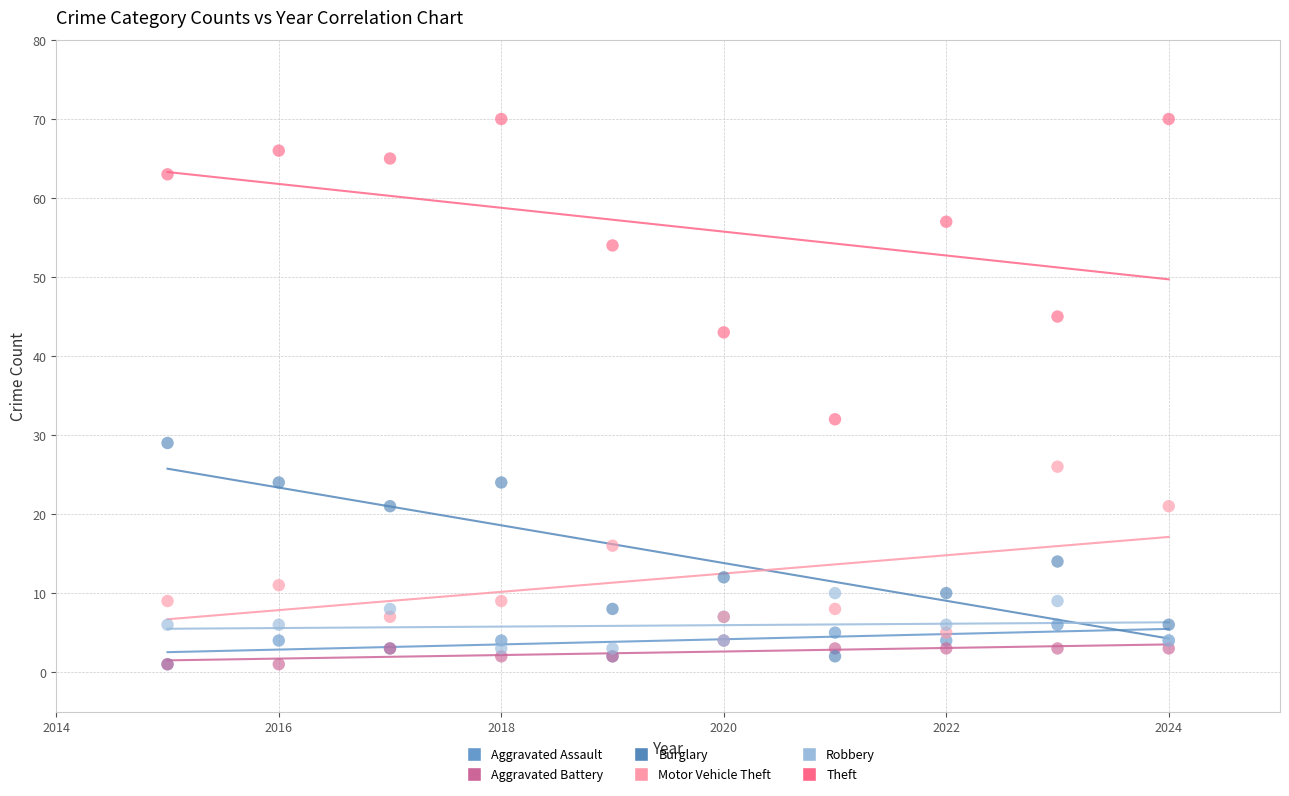

Which series has the widest spread of Y values?

Theft